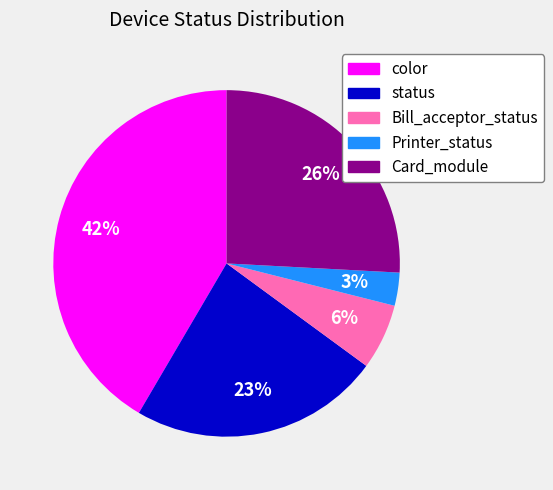

Does any single category account for the majority?

No